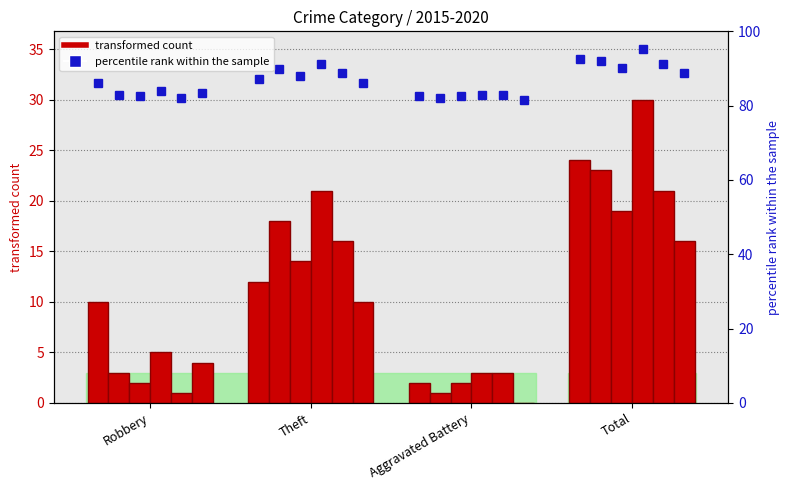

Where does the 2016 series first go above 18?

Total